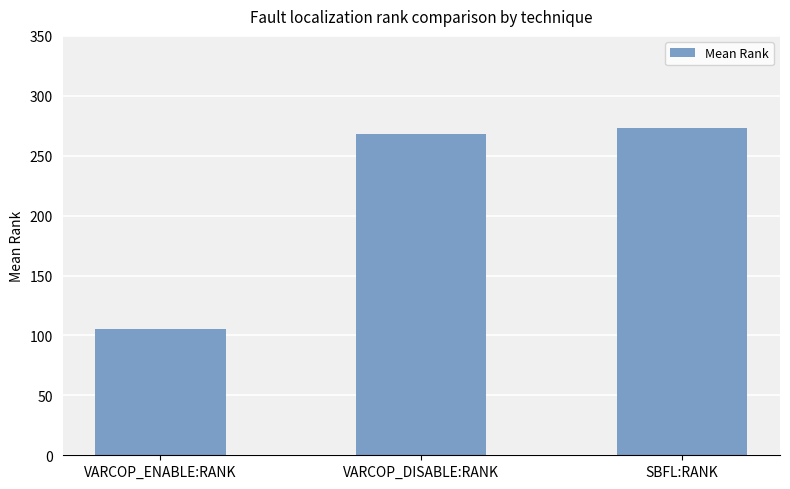

What is the value of the 1st bar from the left?

105.1